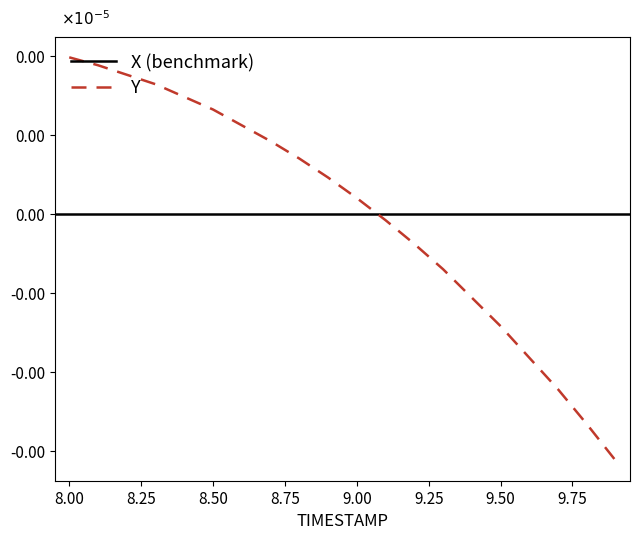

Is it true that the value at 8.6 is 0.0?

True